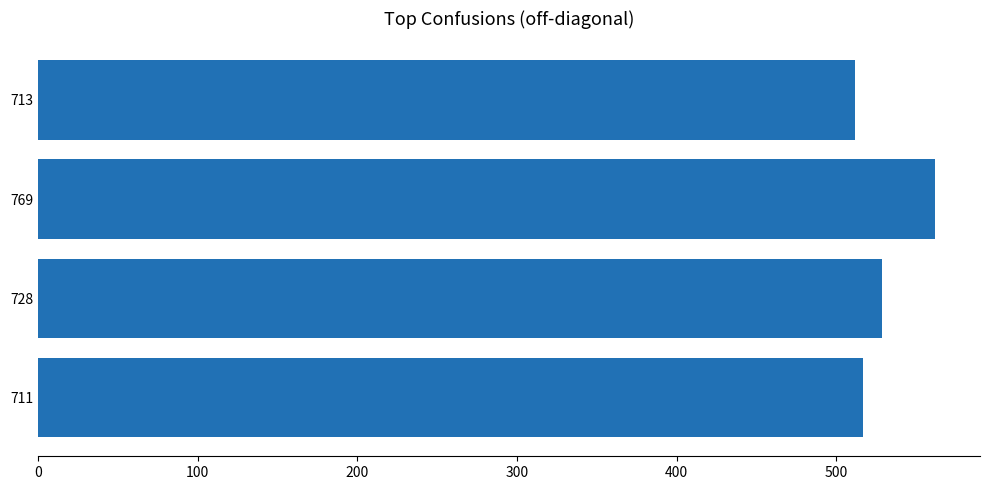

Count the number of data series in this chart.

1